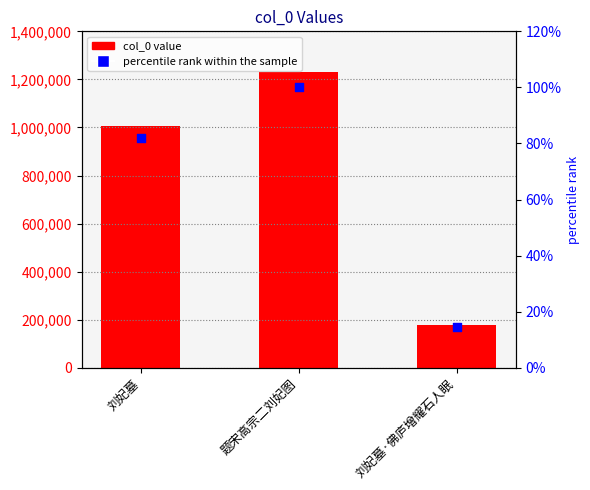

Which series contains the lowest Y value?

percentile rank within the sample